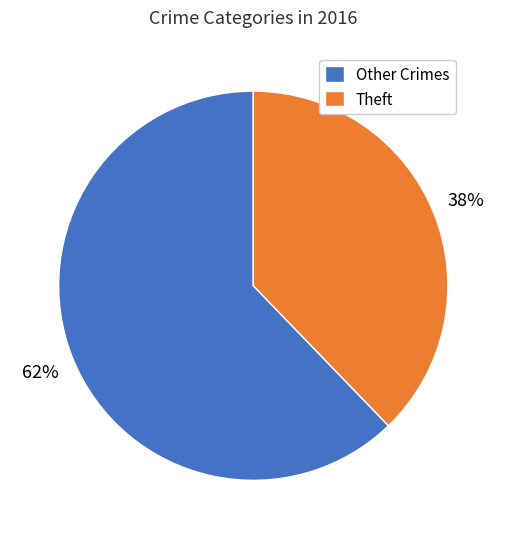

True or false: Theft accounts for 31% of the total.

False